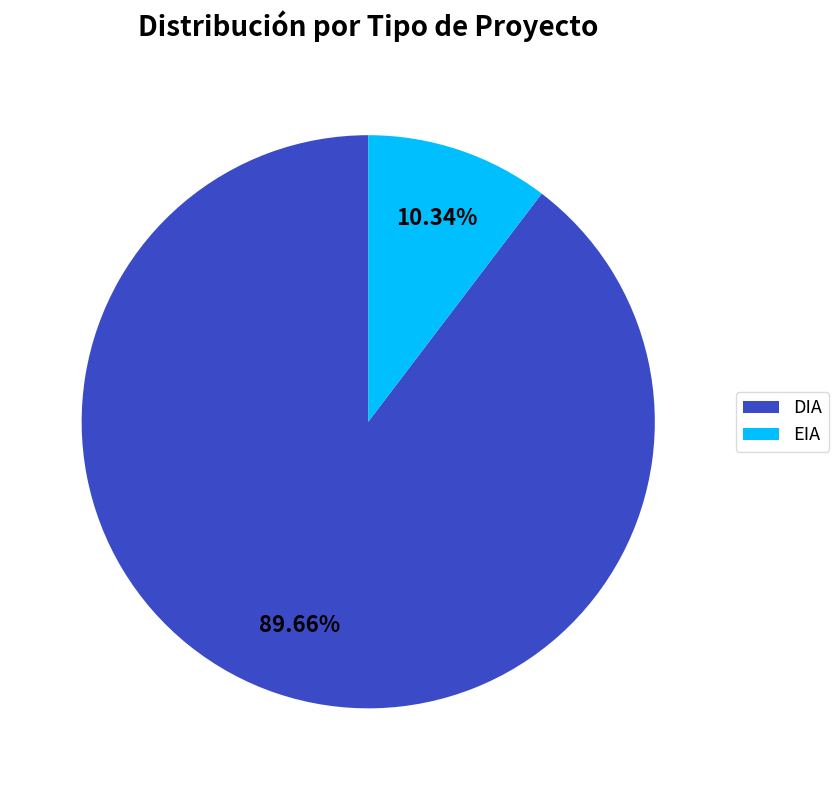

To the nearest percent, what portion does EIA represent?

10%